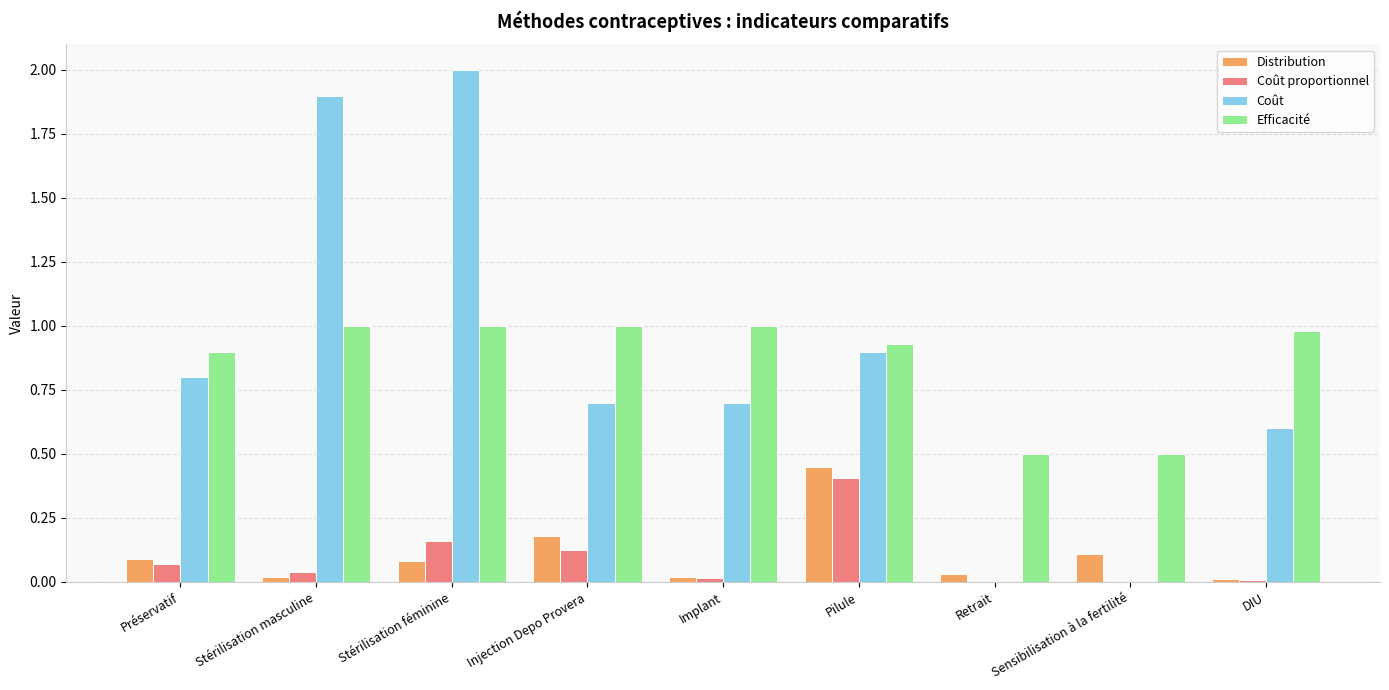

Which series changed the most between Sensibilisation à la fertilité and DIU?

Coût